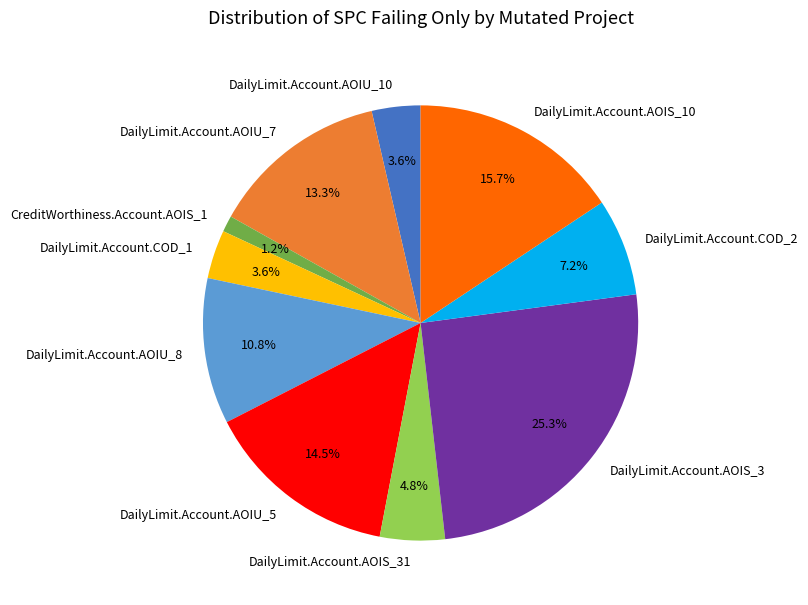

Approximately how many times larger is the value at DailyLimit.Account.AOIU_7 compared to DailyLimit.Account.AOIU_8?

1.2